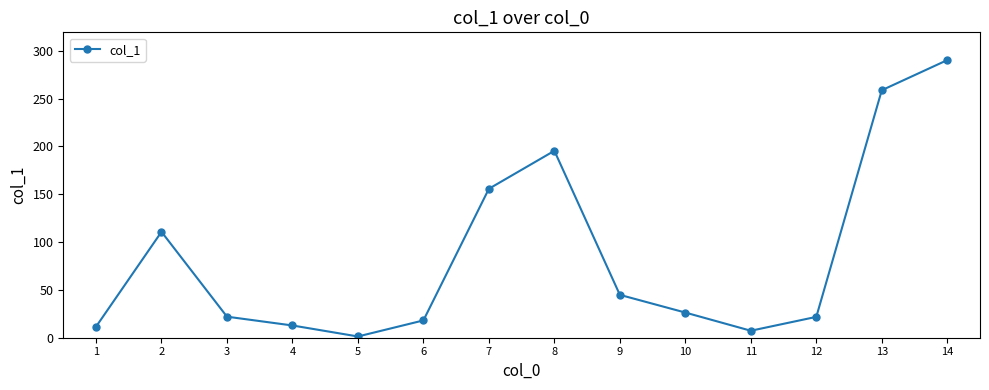

What is the maximum value shown in the chart?

290.2